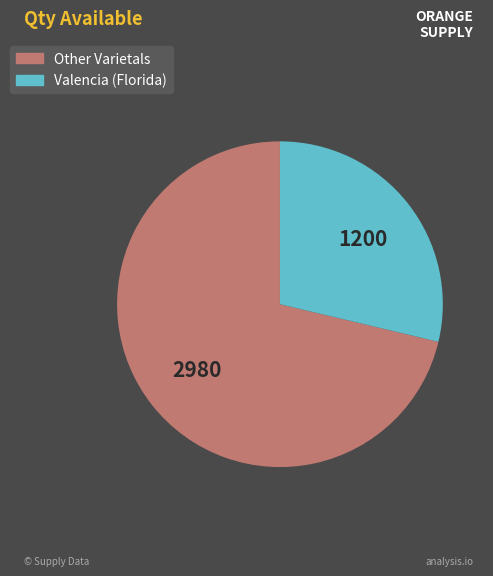

Does any single category account for the majority?

Yes